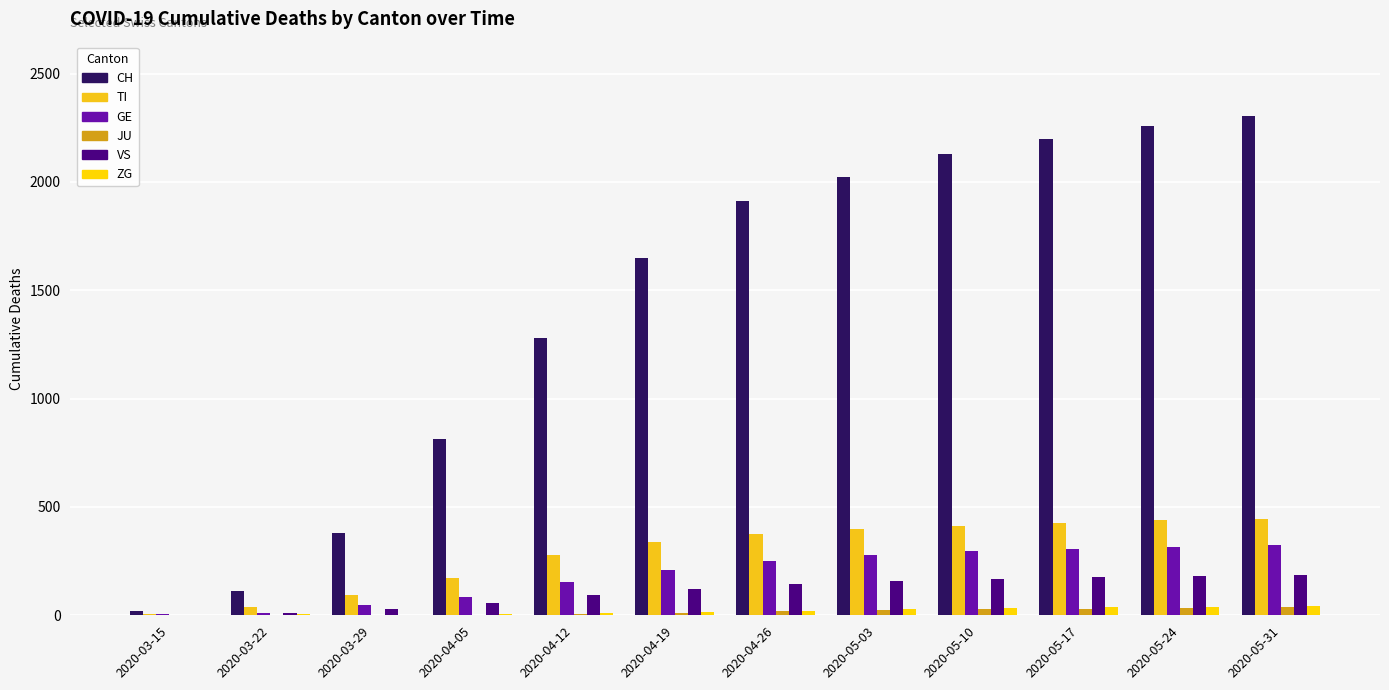

What is the difference between the second highest and second lowest values in the JU series?

34